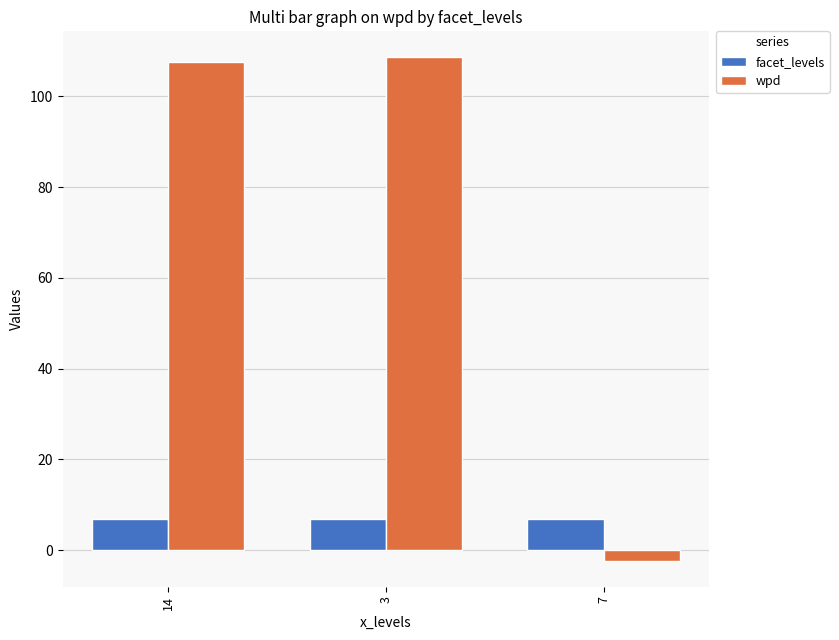

Is it true that facet_levels equals 2.0 at 3?

False